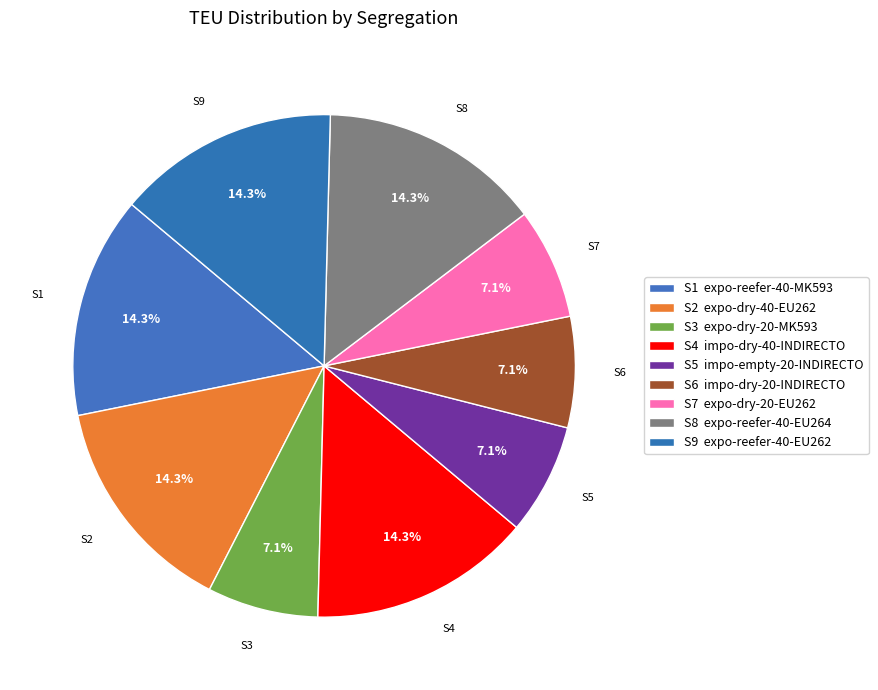

To the nearest percent, what is the difference between the largest and smallest slice percentages?

7%